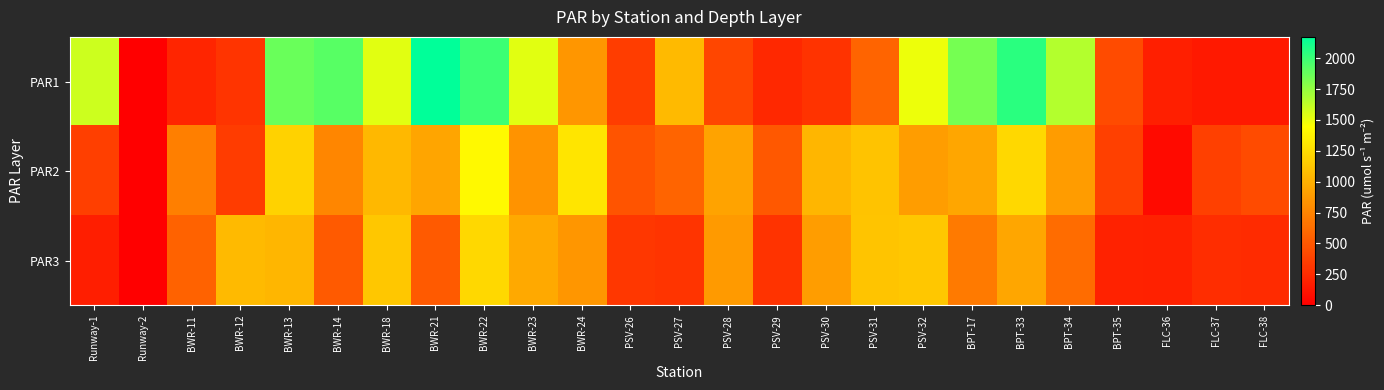

Reading left to right, what are all the values shown in this chart?

PAR1: Runway-1=1589.0	Runway-2=0.0	BWR-11=220.5	BWR-12=303.1	BWR-13=1874.0	BWR-14=1925.2	BWR-18=1530.2	BWR-21=2172.0	BWR-22=1994.3	BWR-23=1531.0	BWR-24=855.9	PSV-26=355.2	PSV-27=1055.1	PSV-28=400.3	PSV-29=233.4	PSV-30=296.3	PSV-31=569.7	PSV-32=1494.7	BPT-17=1834.3	BPT-33=2048.0	BPT-34=1656.1	BPT-35=425.4	FLC-36=183.2	FLC-37=152.2	FLC-38=150.3
PAR2: Runway-1=359.3	Runway-2=0.0	BWR-11=725.0	BWR-12=347.8	BWR-13=1187.9	BWR-14=767.0	BWR-18=1050.5	BWR-21=939.5	BWR-22=1410.4	BWR-23=834.9	BWR-24=1303.9	PSV-26=481.2	PSV-27=573.5	PSV-28=927.6	PSV-29=500.7	PSV-30=1036.8	PSV-31=1106.2	PSV-32=896.0	BPT-17=947.5	BPT-33=1225.3	BPT-34=889.5	BPT-35=368.0	FLC-36=66.0	FLC-37=370.4	FLC-38=426.6
PAR3: Runway-1=176.7	Runway-2=0.0	BWR-11=563.6	BWR-12=1060.0	BWR-13=1037.1	BWR-14=515.3	BWR-18=1134.9	BWR-21=511.3	BWR-22=1224.9	BWR-23=967.0	BWR-24=854.7	PSV-26=319.4	PSV-27=298.1	PSV-28=878.4	PSV-29=289.2	PSV-30=897.5	PSV-31=1116.1	PSV-32=1136.7	BPT-17=697.9	BPT-33=947.5	BPT-34=610.9	BPT-35=202.4	FLC-36=186.9	FLC-37=254.8	FLC-38=250.6